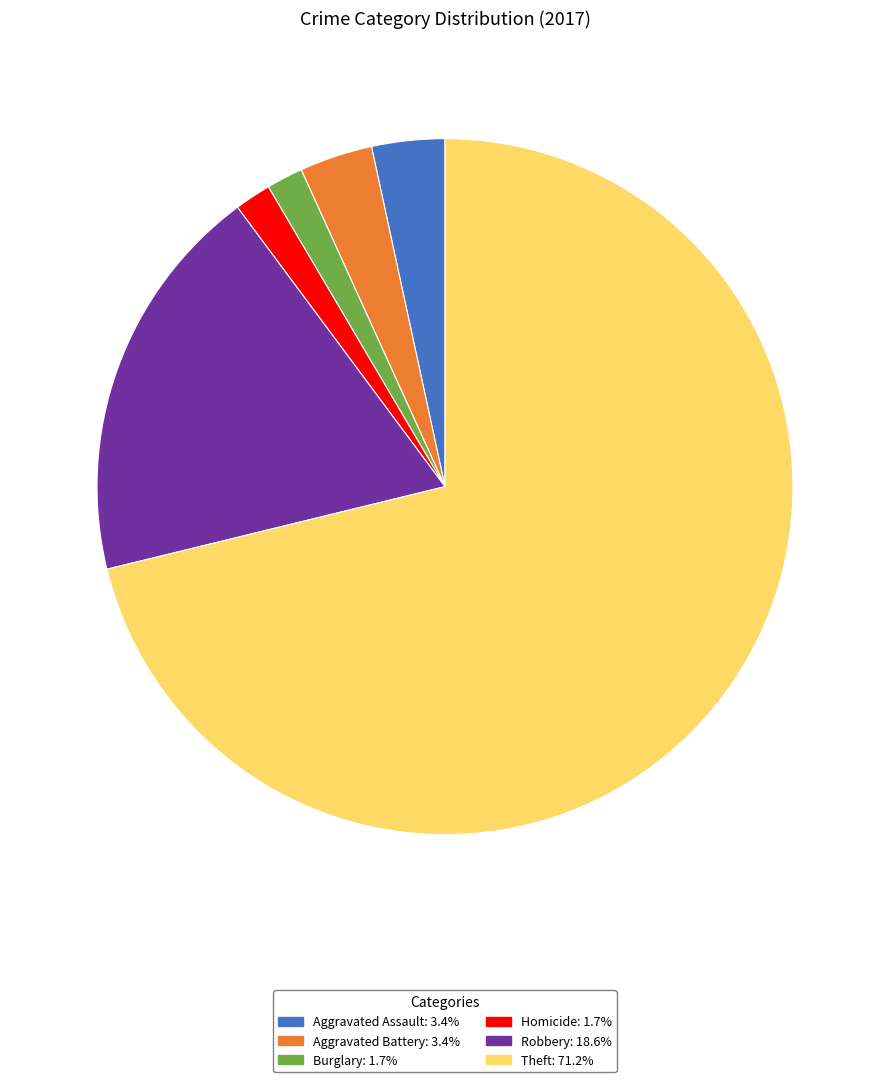

What is the ratio of the value at Theft: 71.2% to the value at Aggravated Assault: 3.4%?

21.0